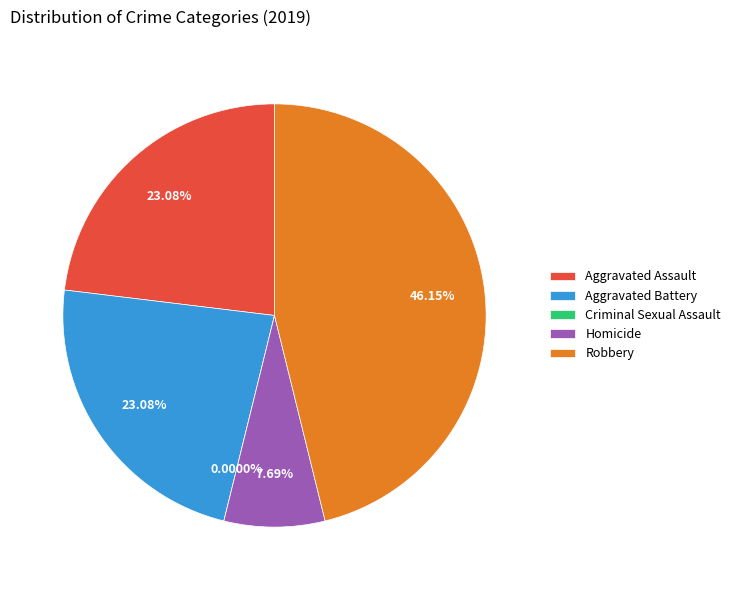

Does any single category account for the majority?

No